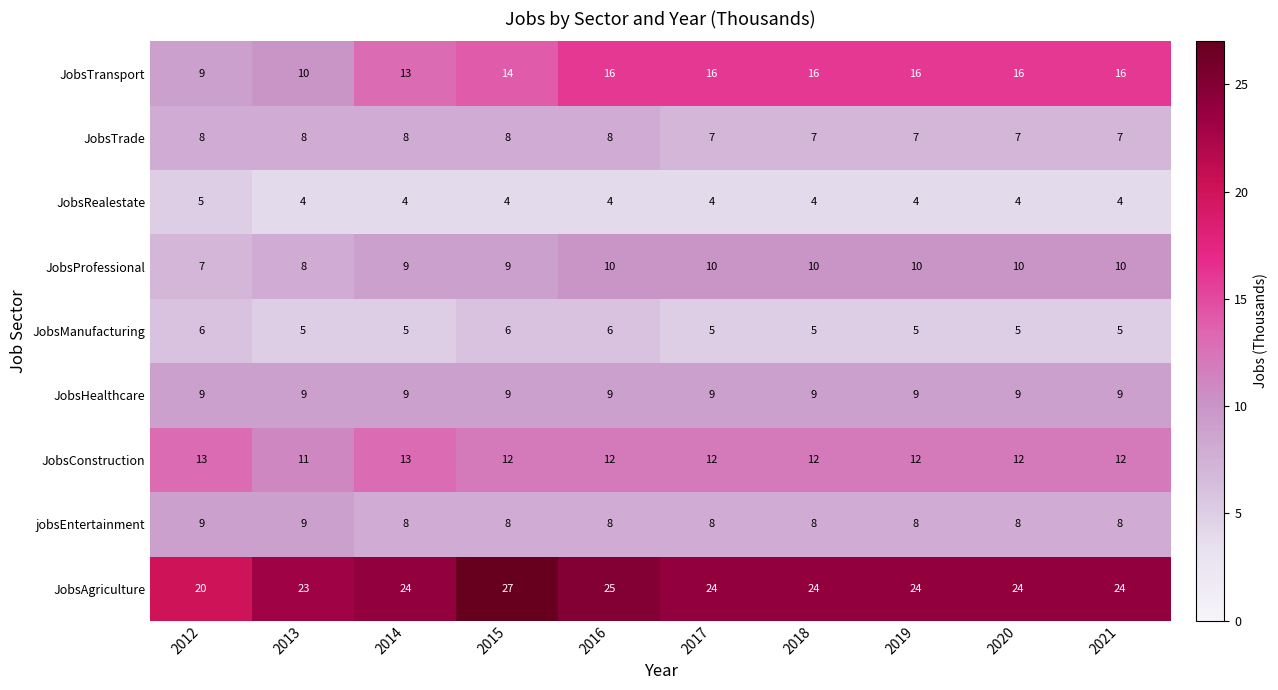

Which label corresponds to the largest value in the chart?

2015